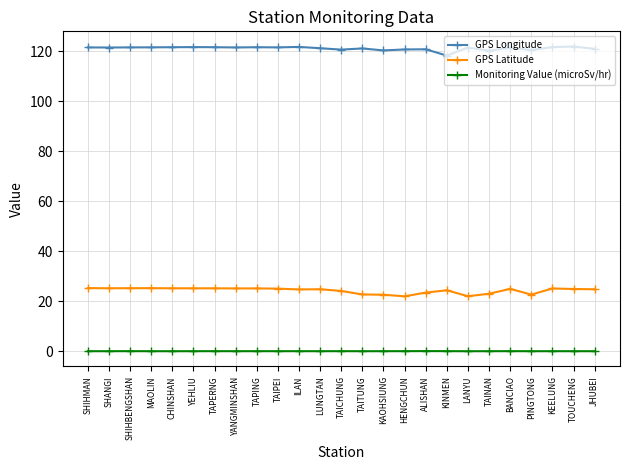

What is the maximum value shown in the chart?

121.9